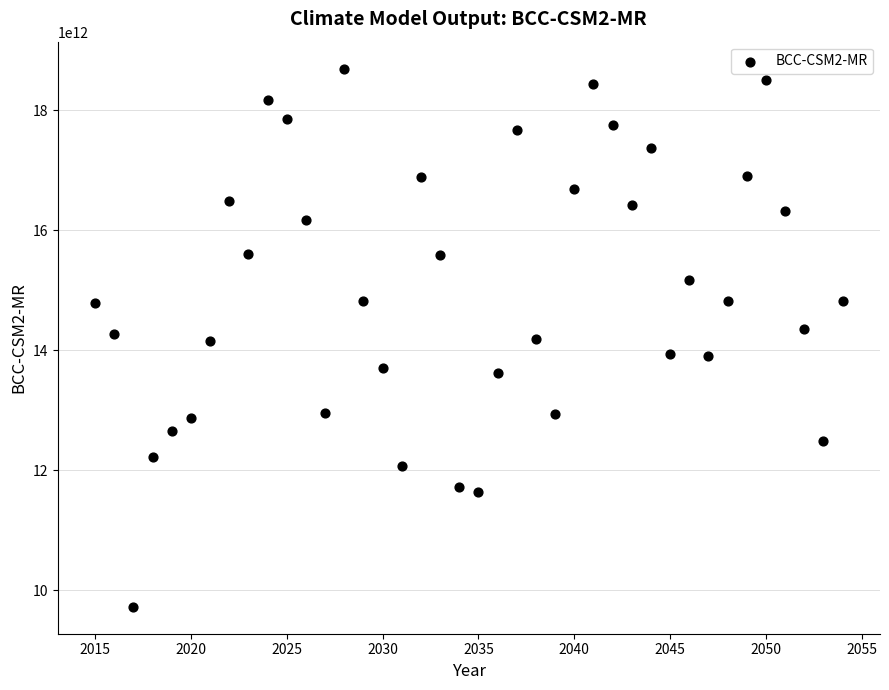

What is the range of X values (max minus min)?

39